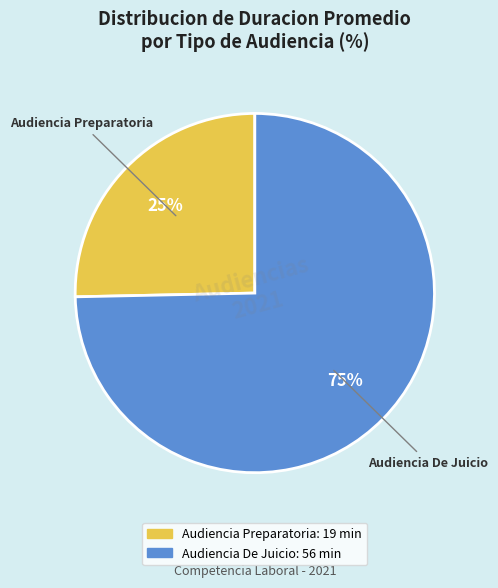

Do Audiencia De Juicio and Audiencia Preparatoria together represent more than half of the pie?

Yes